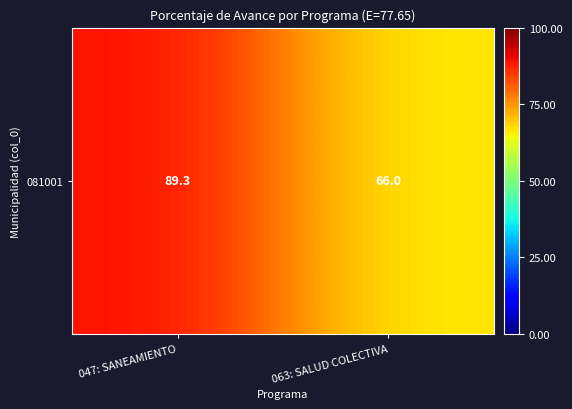

What is the ratio of the value at 063: SALUD COLECTIVA to the value at 047: SANEAMIENTO?

0.7